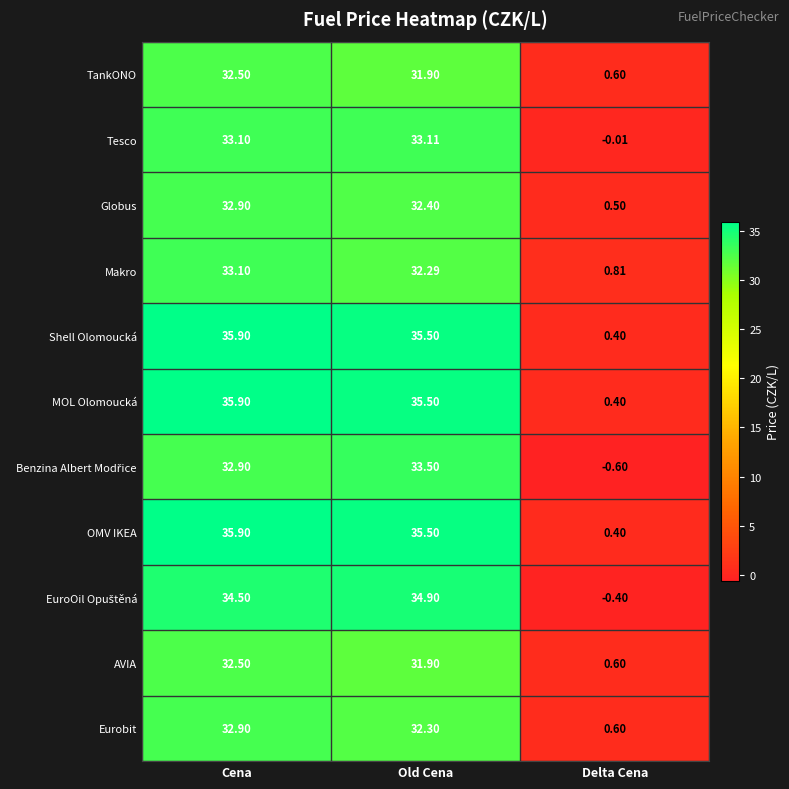

Which category has the lowest value across all series?

Delta Cena